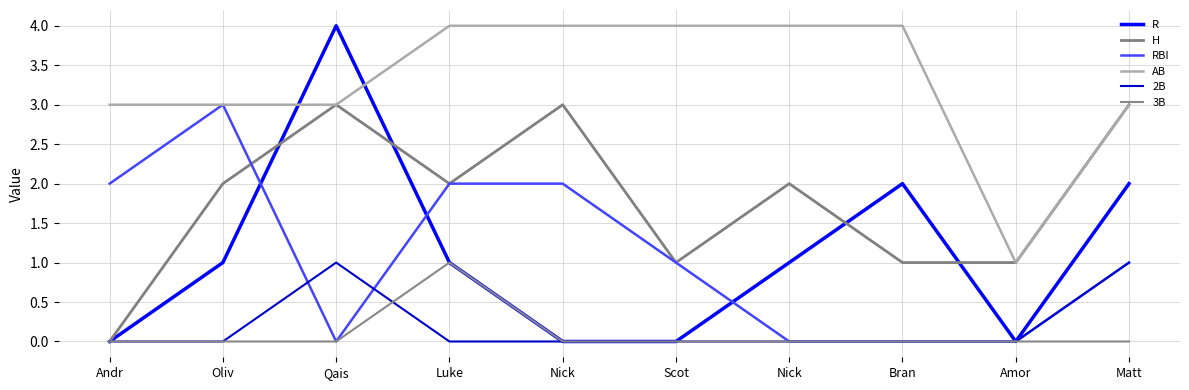

Is this an area chart (filled region under the line)?

No